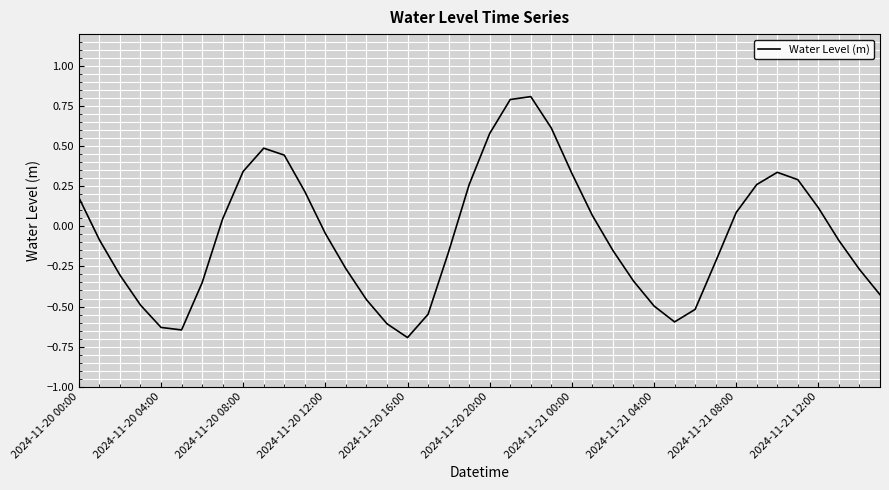

What is the difference between the maximum and minimum values?

1.5